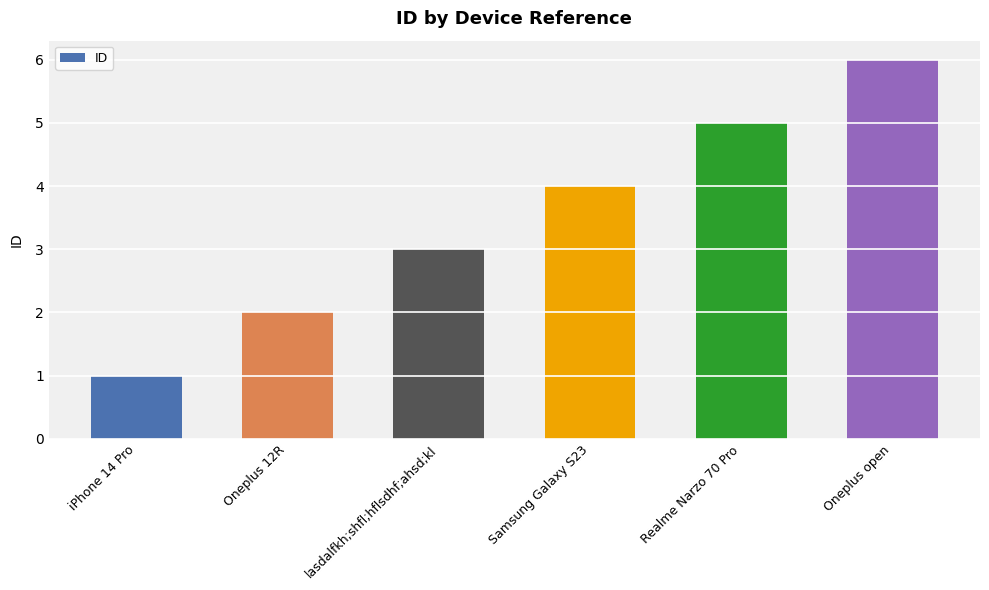

What is the label of the 1st bar from the right?

Oneplus open